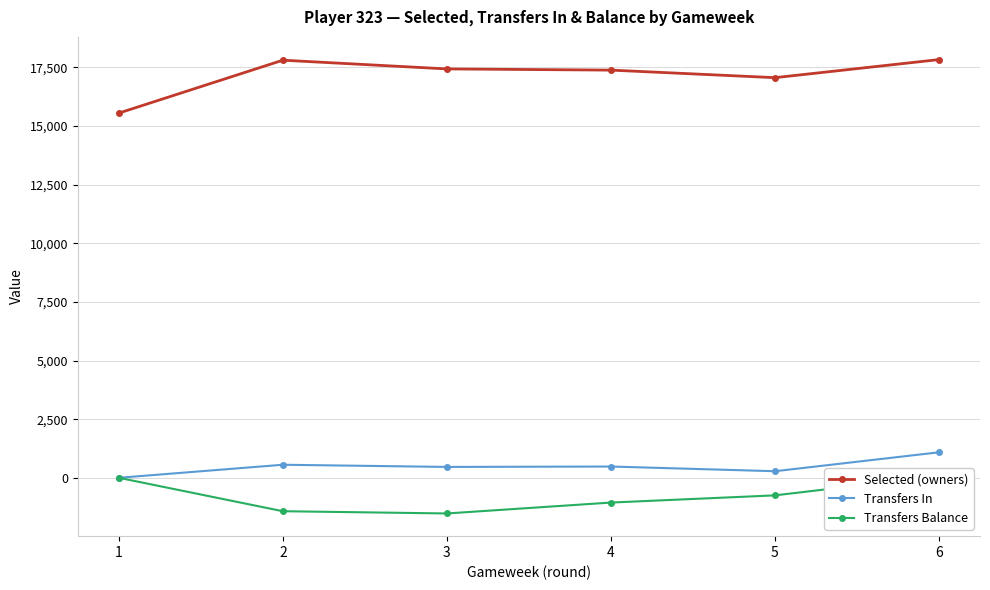

At how many categories does at least one series exceed 11246?

6